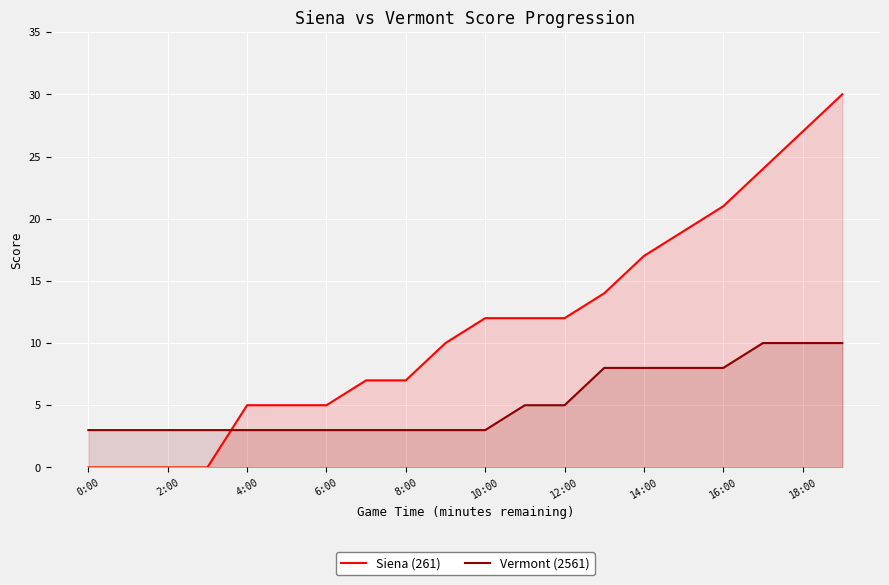

What are all the series names shown in the legend?

Siena (261), Vermont (2561)